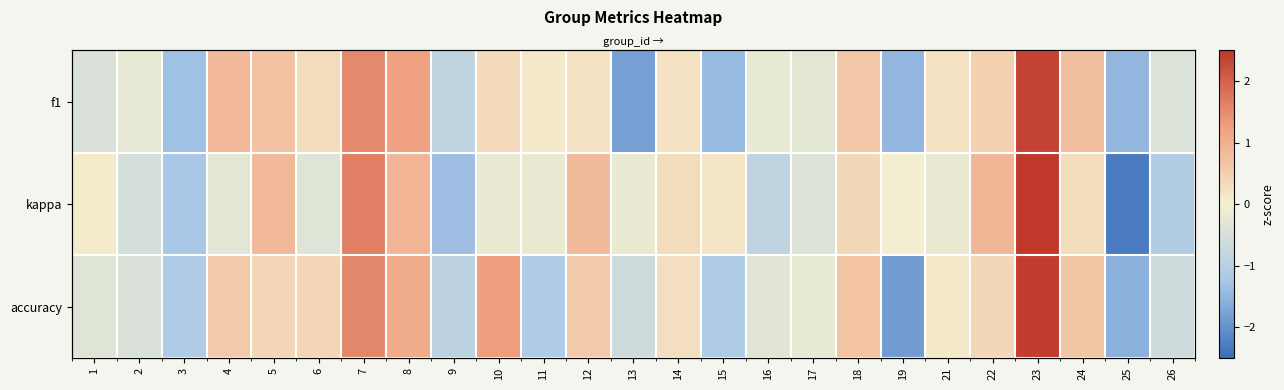

How many data points in kappa are above 0?

11